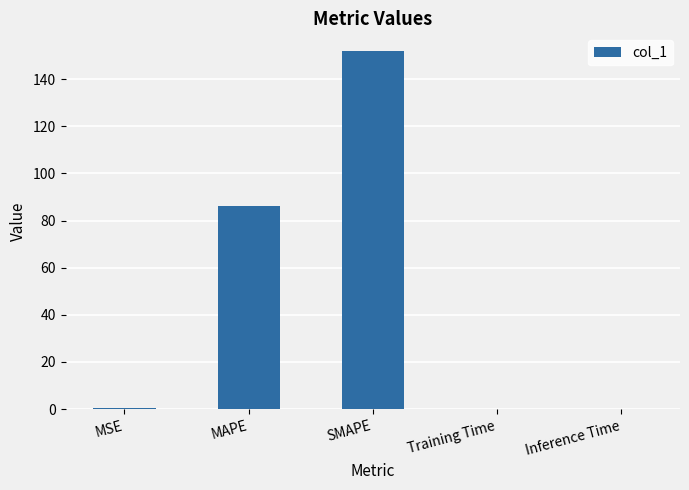

Between MSE and MAPE, which is larger?

MAPE